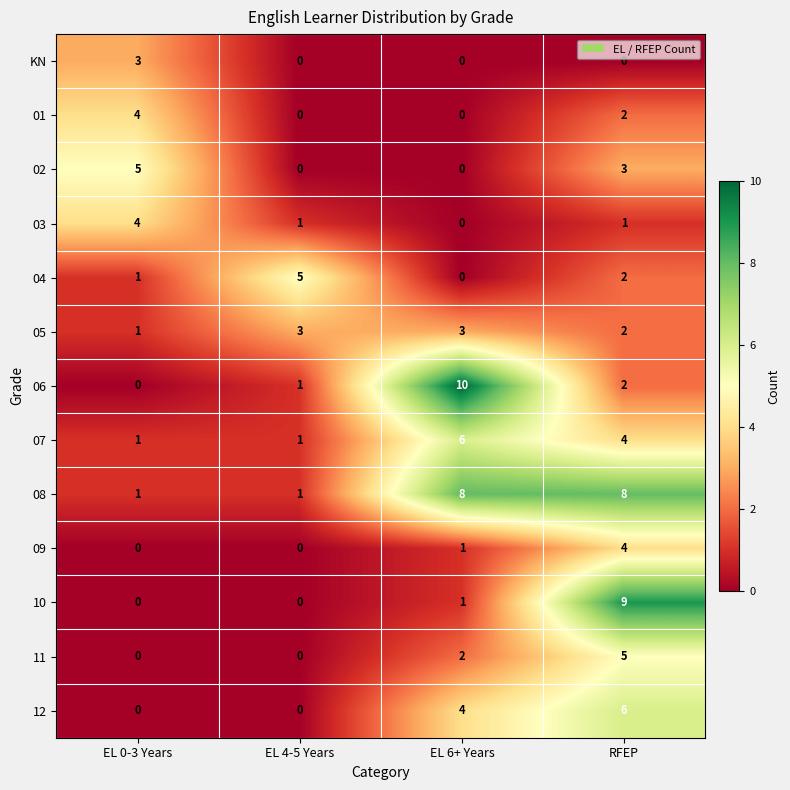

How many data points does each series have?

4